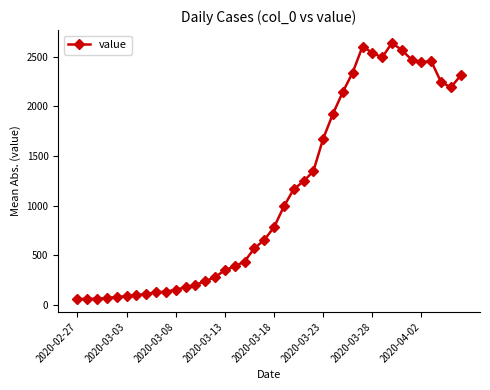

What is the difference between the maximum and second lowest values?

2574